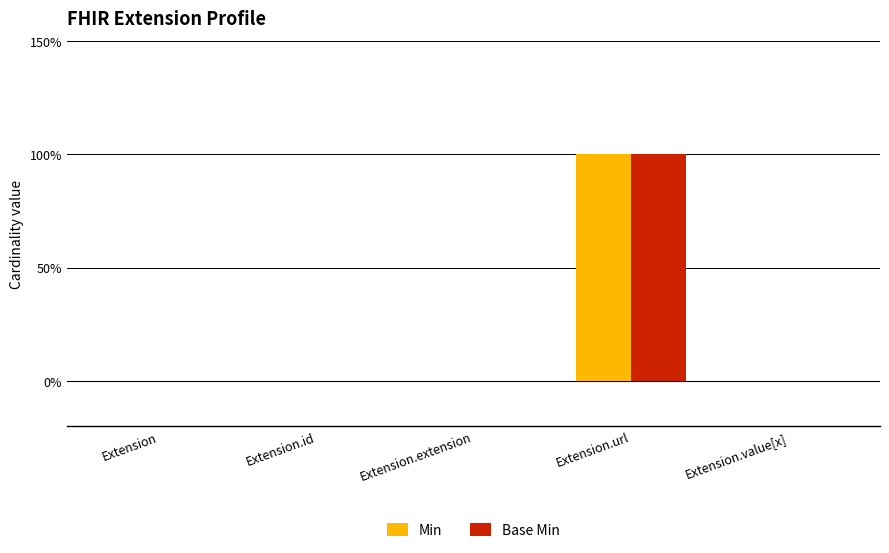

What are all the series names shown in the legend?

Min, Base Min